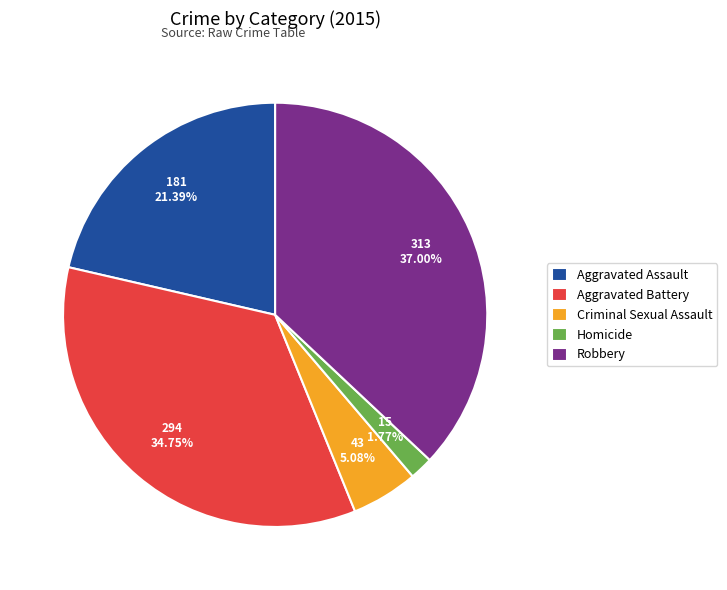

To the nearest percent, what is the difference between the Aggravated Assault and Criminal Sexual Assault slice percentages?

16%